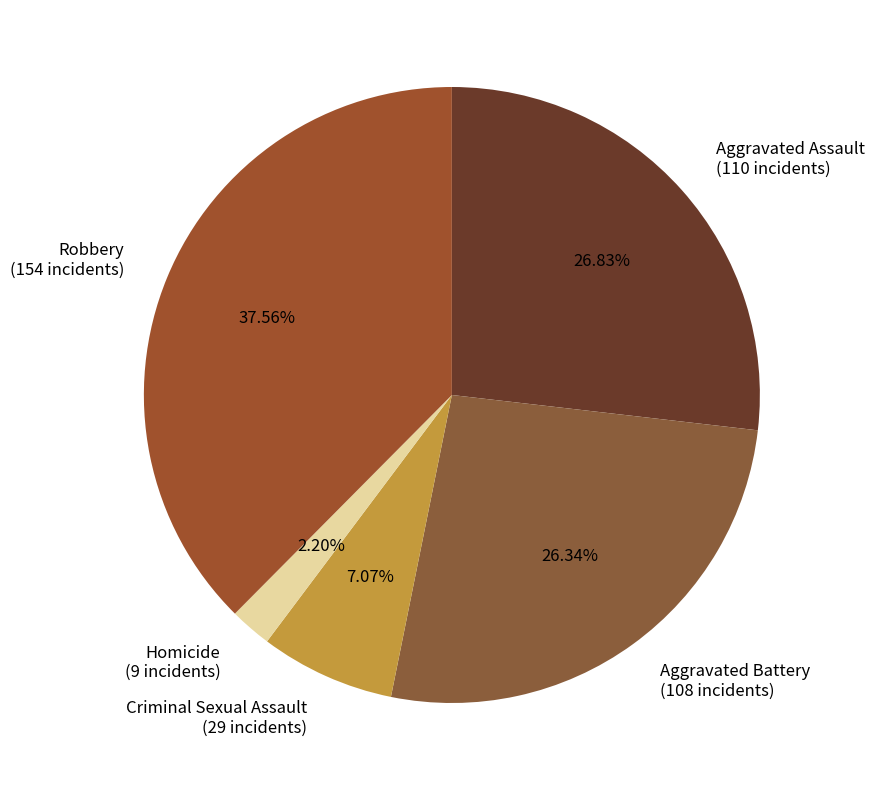

How much of the chart is everything except Robbery?

62.4%